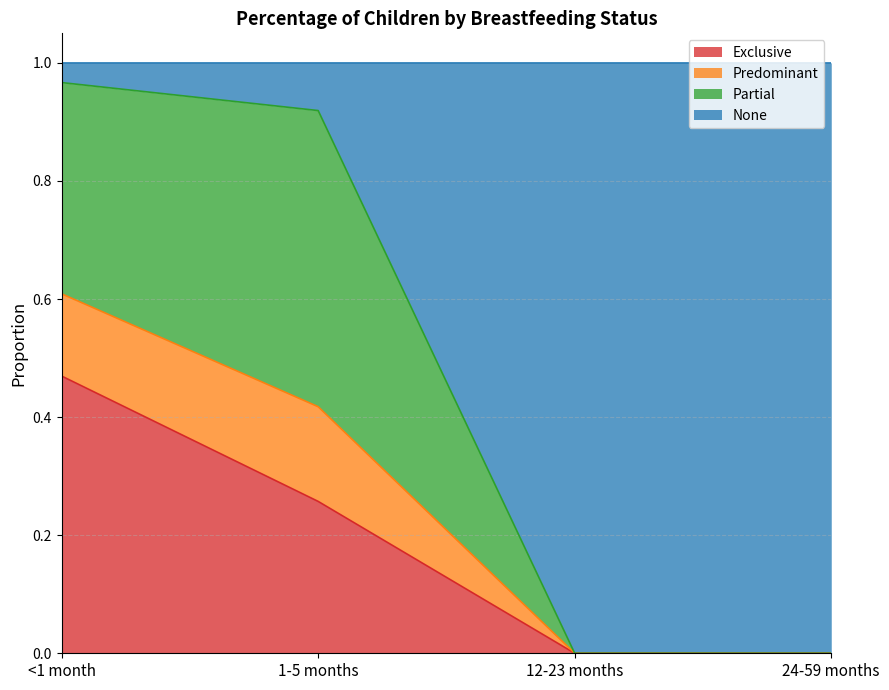

Which category has the highest value in the Exclusive series?

<1 month